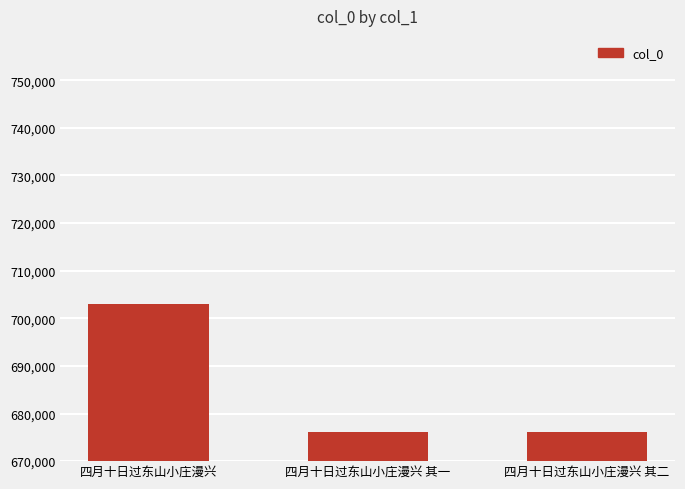

At which category does the chart reach its peak across all series?

四月十日过东山小庄漫兴